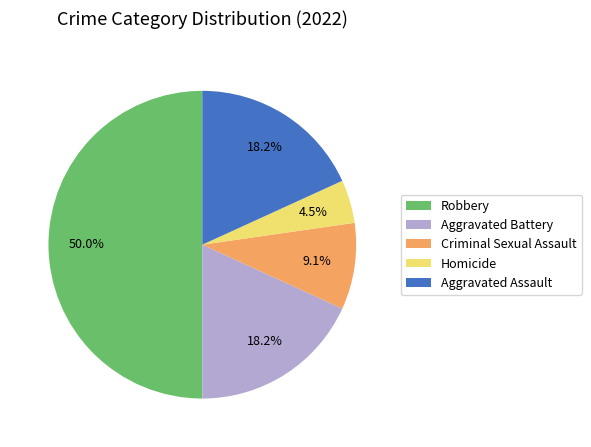

To the nearest percent, what is the average slice percentage?

20%